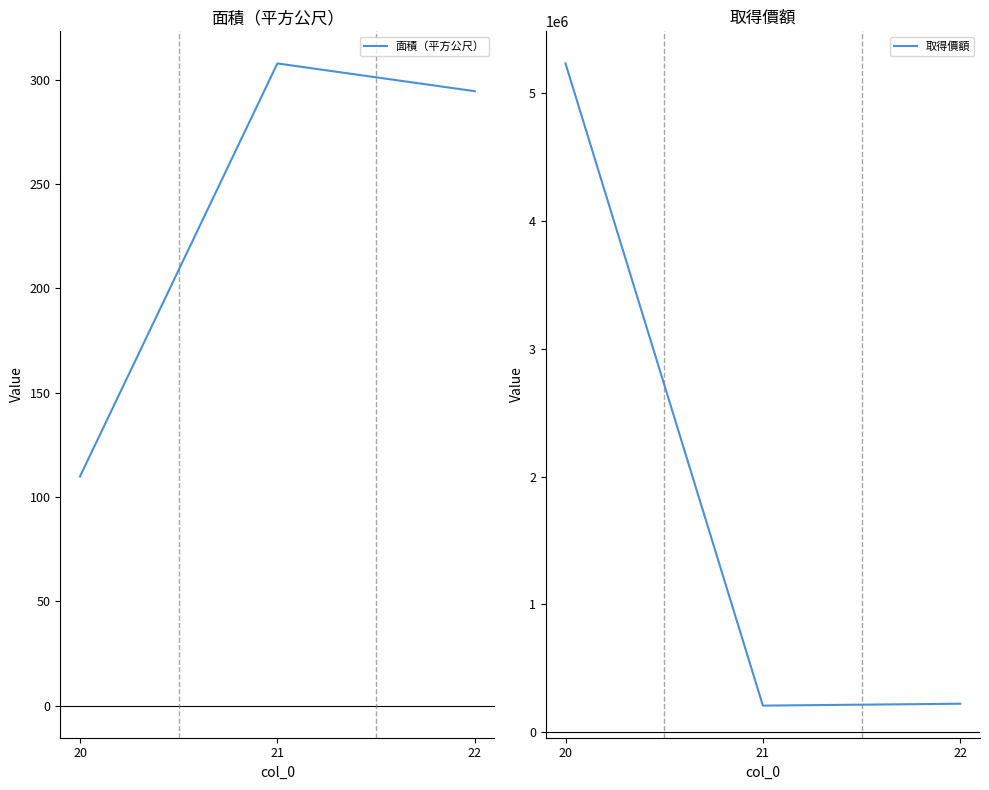

The 取得價額 series shows 208700.0 at 21. True or false?

True